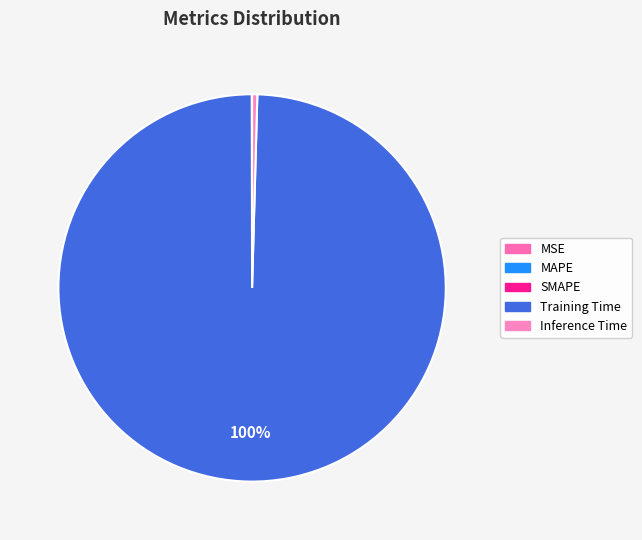

How many slices are in this pie chart?

5